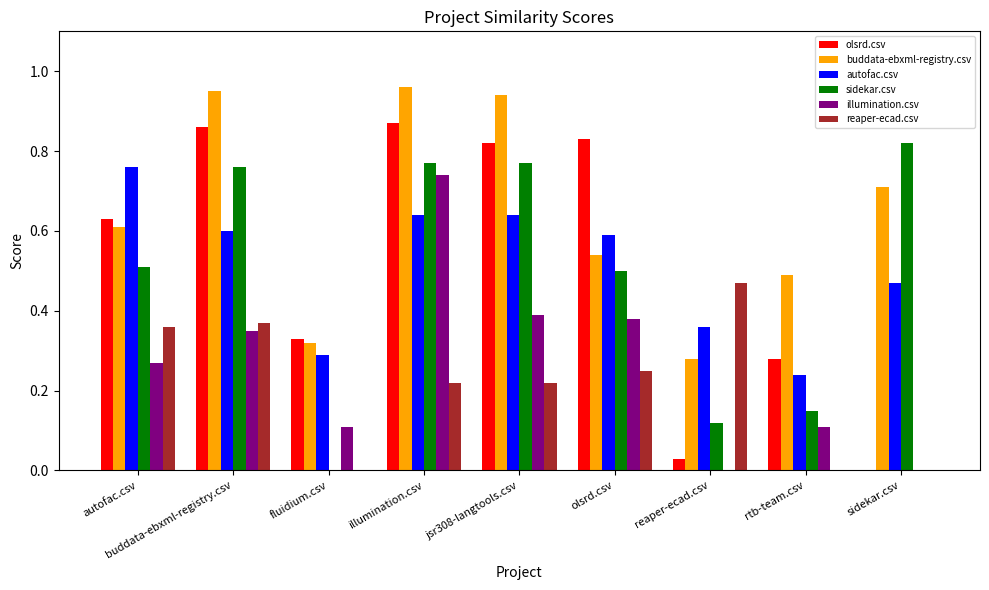

The olsrd.csv series shows 0.2 at autofac.csv. True or false?

False